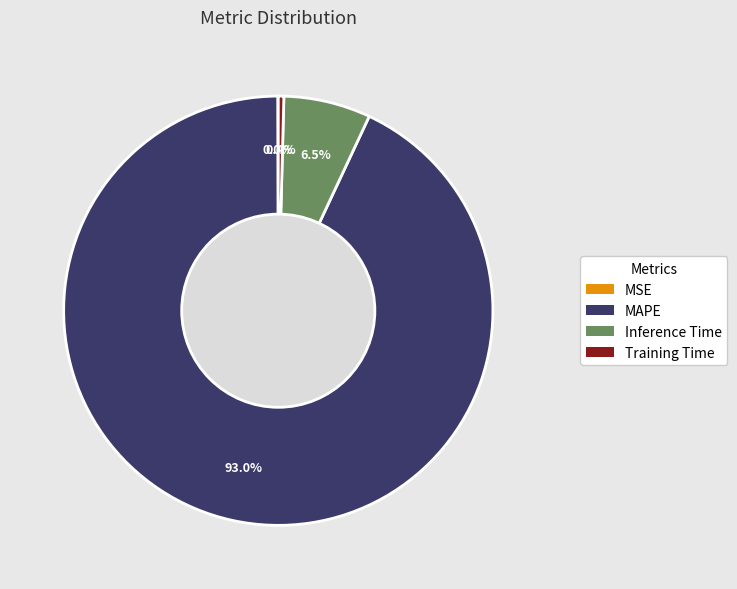

Combined, do Inference Time and Training Time account for over 50%?

No